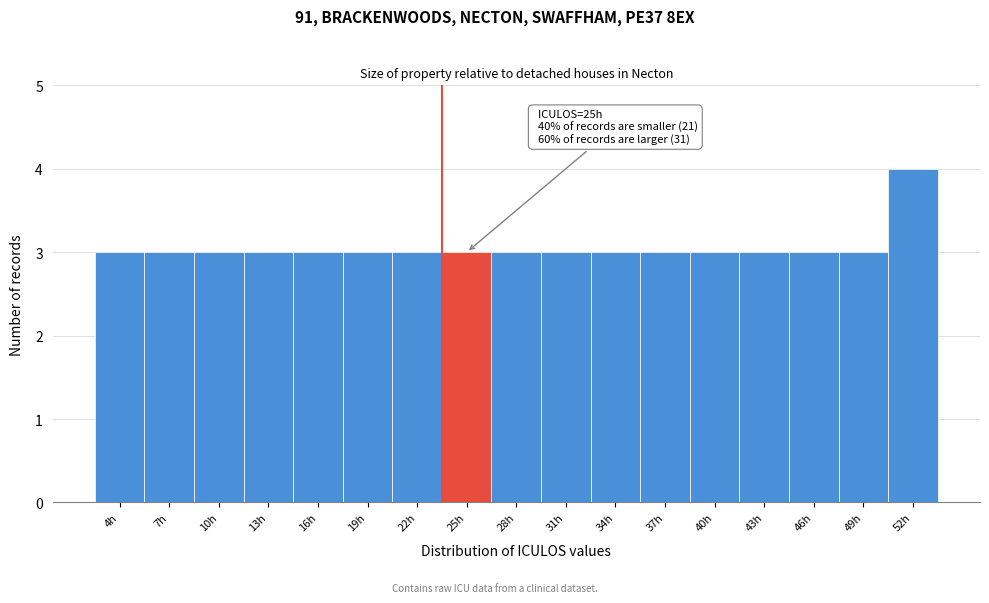

Reading left to right, list all the values displayed in this chart.

3	3	3	3	3	3	3	3	3	3	3	3	3	3	3	3	4